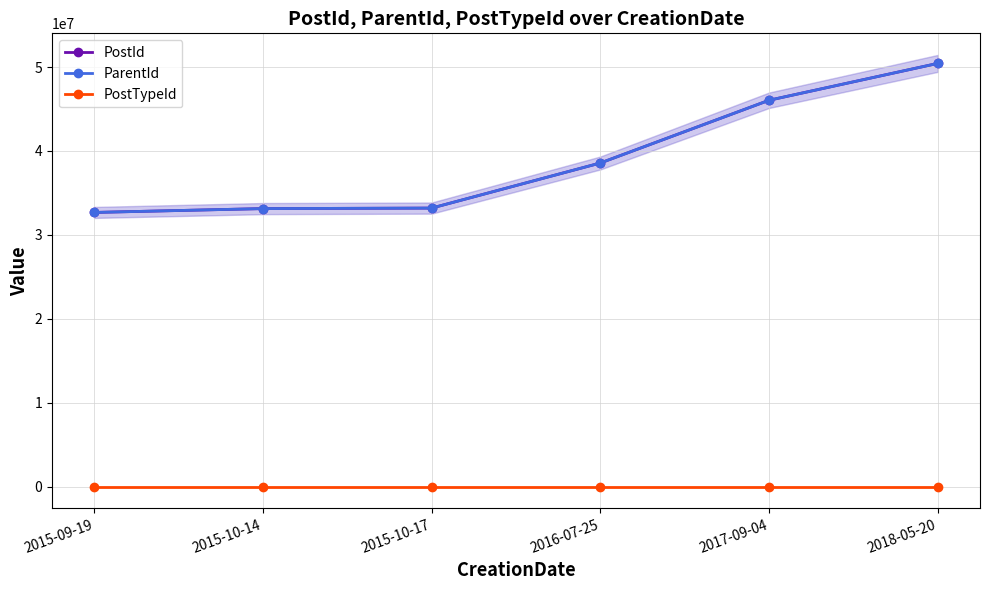

Between 2015-09-19 and 2017-09-04, which is larger?

2017-09-04